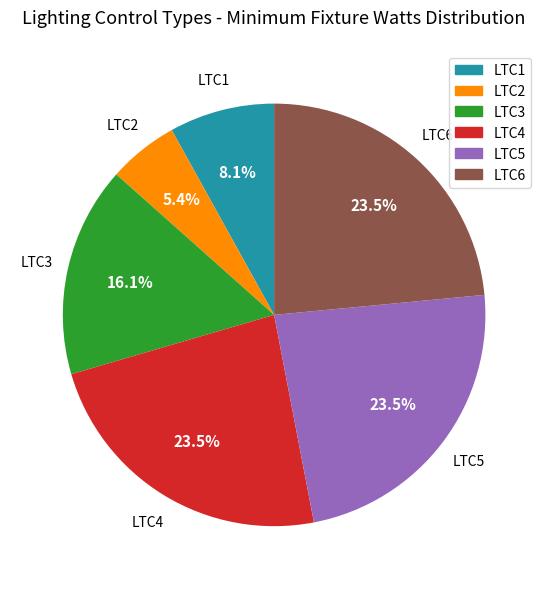

Which category has the smallest portion of the pie?

LTC2